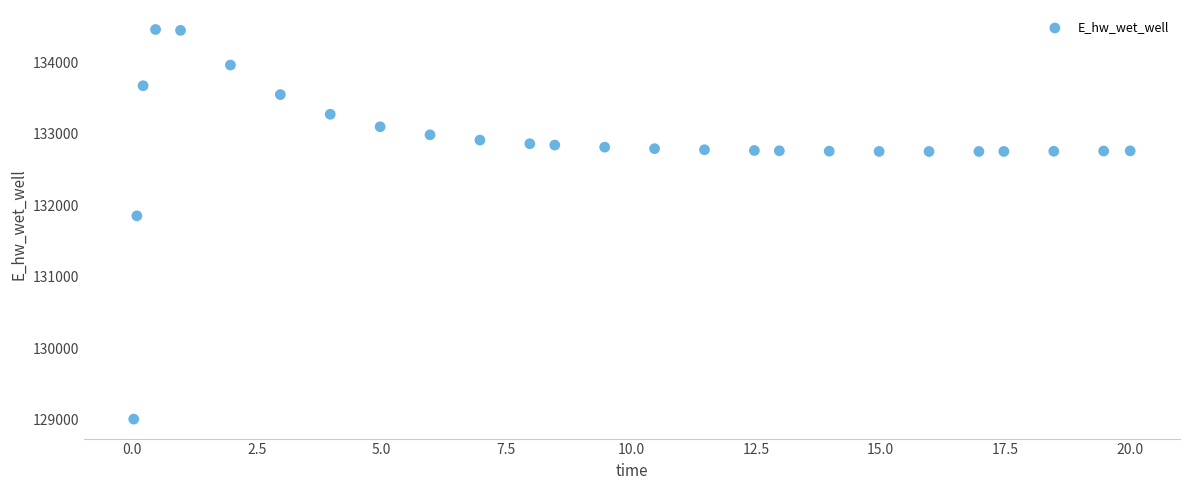

What Y value in the scatter plot is closest to 131732?

131851.0